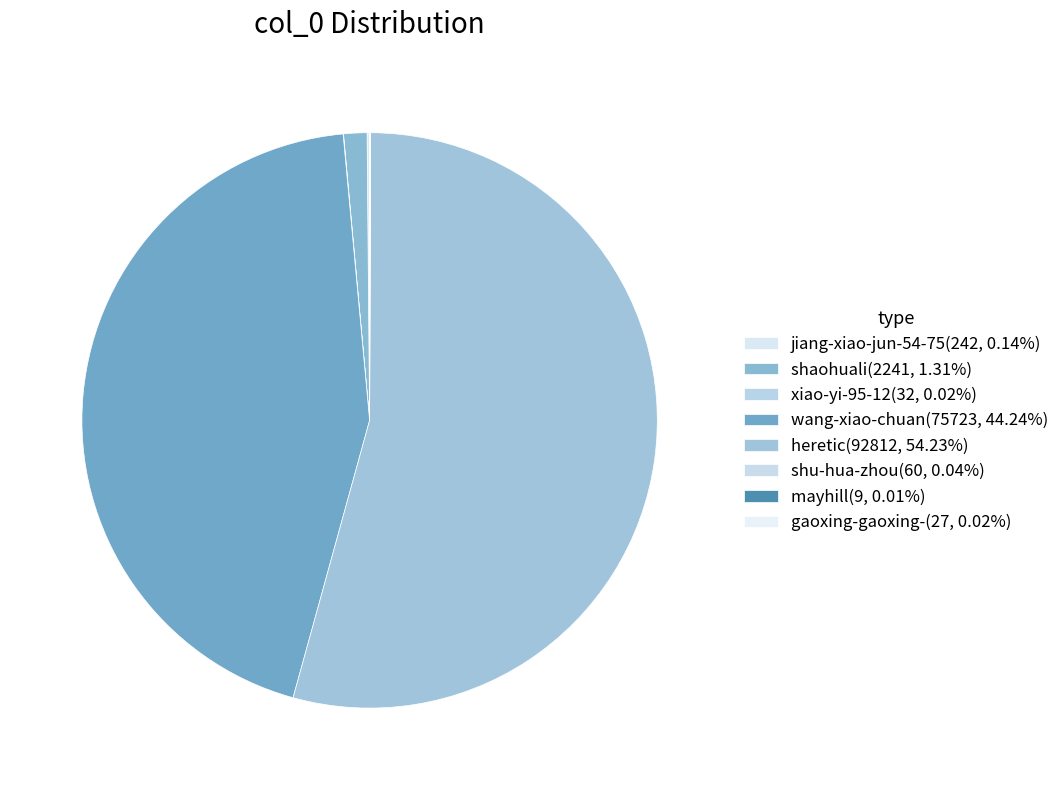

Is it true that heretic is 54% of the pie?

True